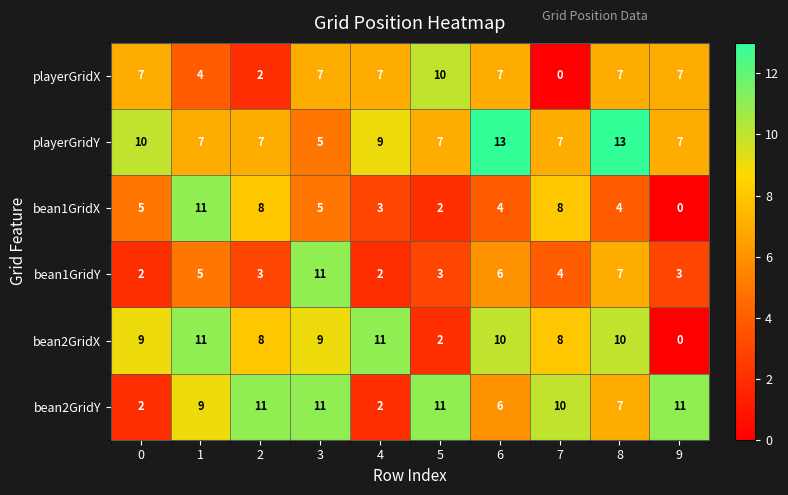

At which label does playerGridX reach its peak?

5